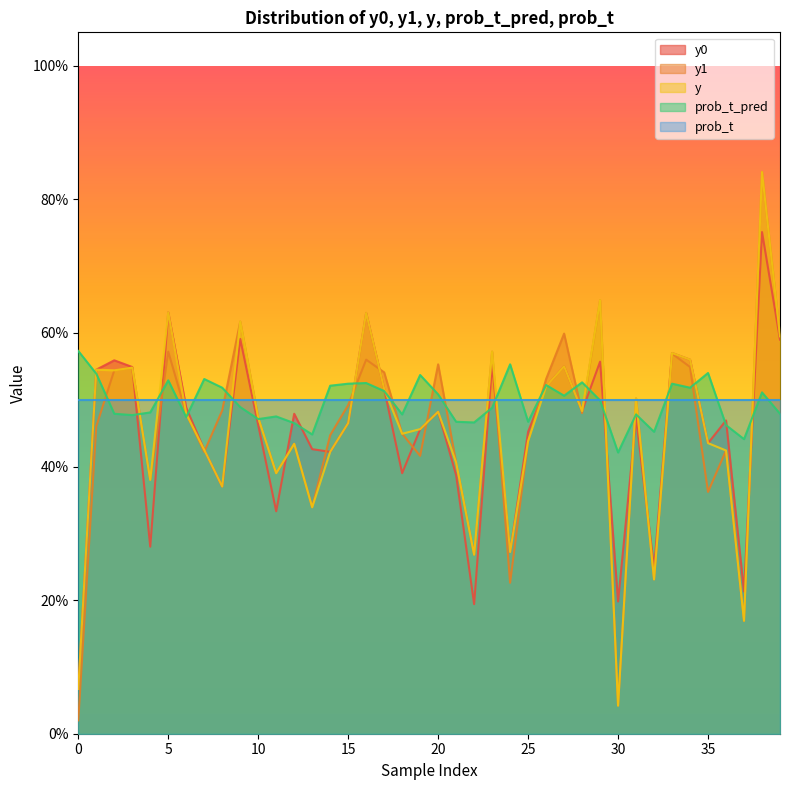

What is the sum of all y0 values?

18.0